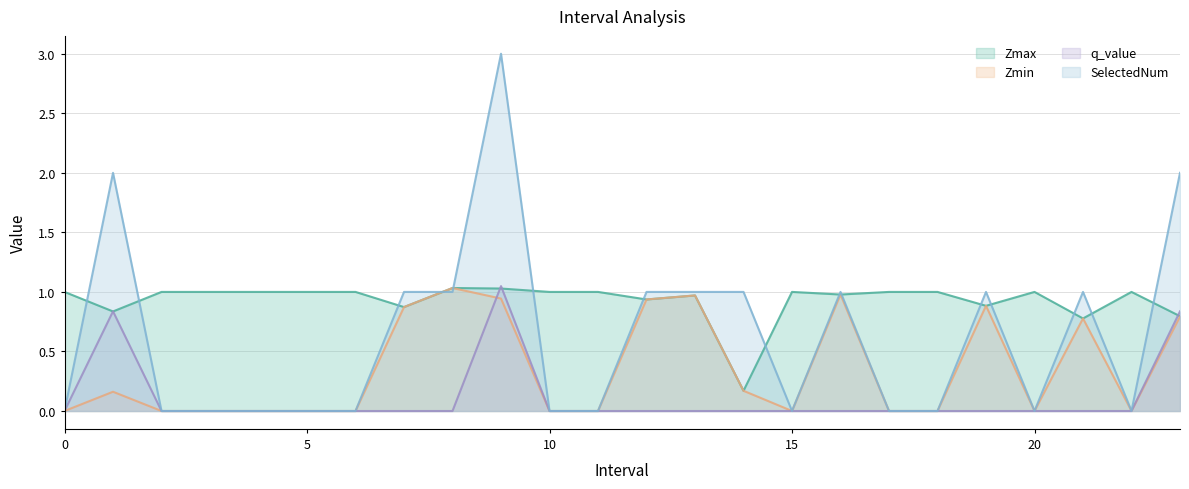

Which series ends up on top after the final intersection of SelectedNum and Zmax?

SelectedNum